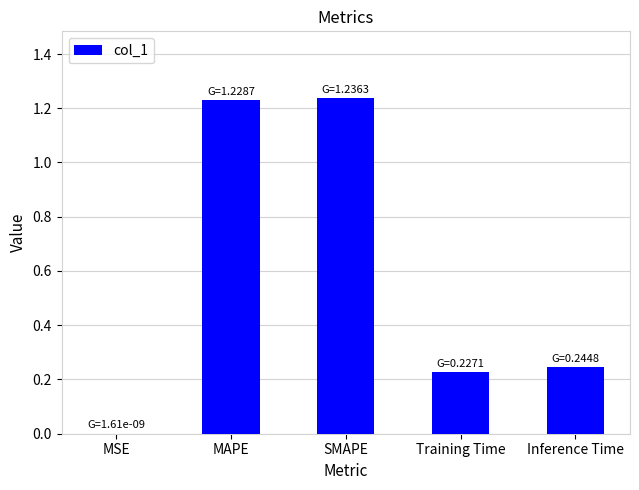

The value at SMAPE is 0.4. True or false?

False